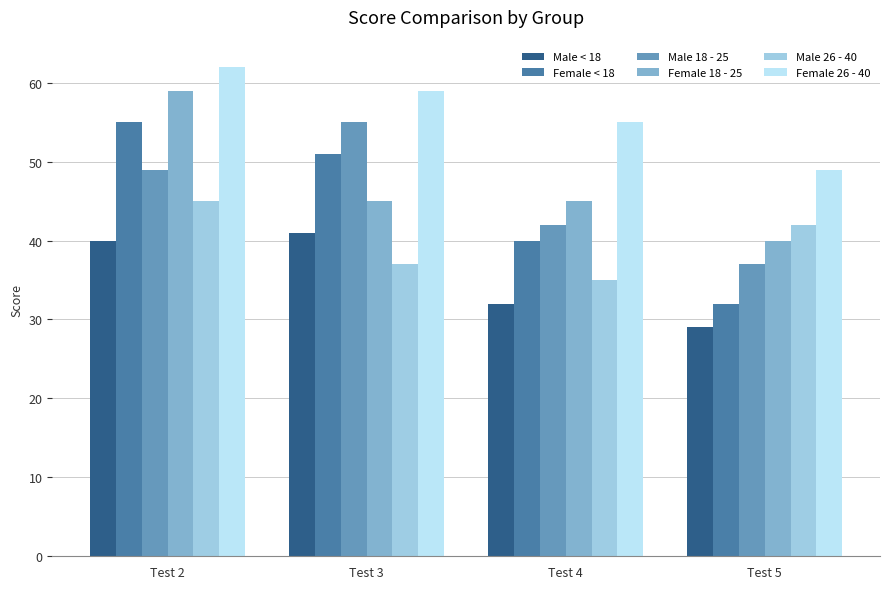

Which series has the largest total across all categories?

Female 26 - 40